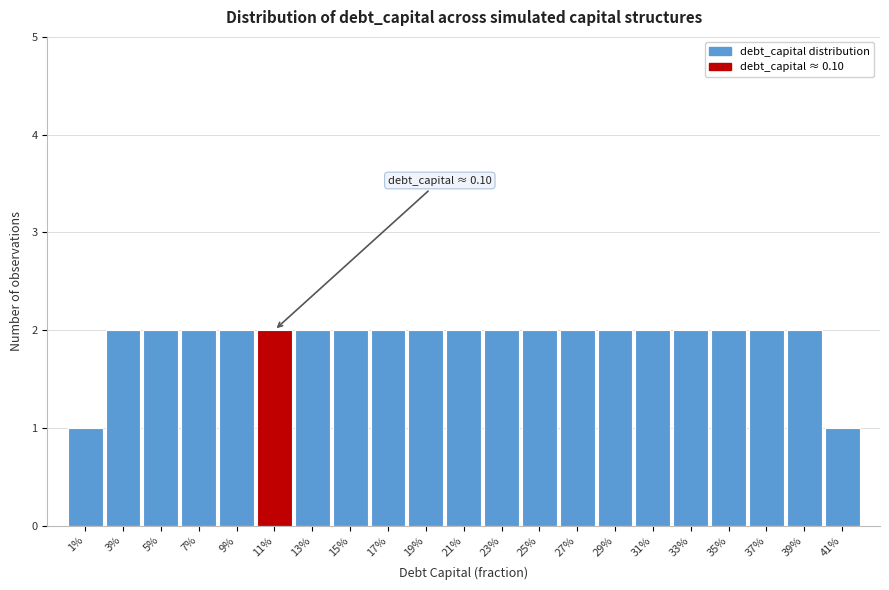

Reading left to right, extract all data points from this chart.

1	2	2	2	2	2	2	2	2	2	2	2	2	2	2	2	2	2	2	2	1